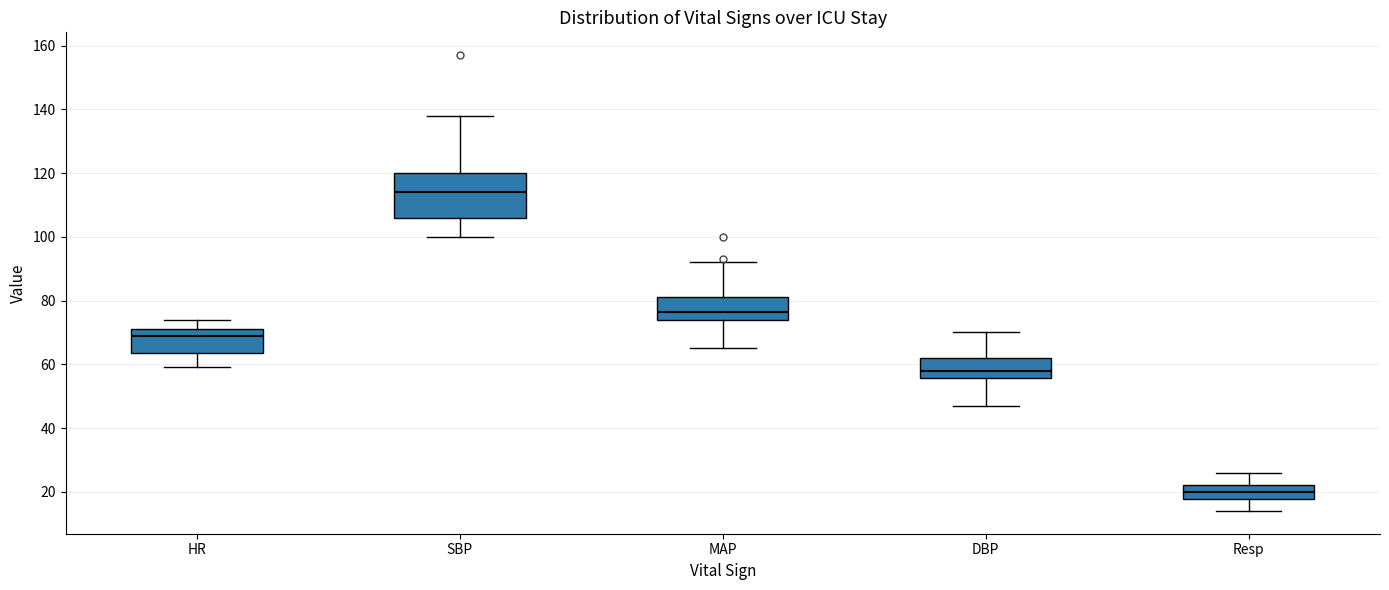

Reading left to right, read every box against the y-axis: the position of its median line, the range the box covers, and the ends of its whiskers. The values are not printed on the chart, so give them approximately, as read against the axis.

HR: median 70, box 64 to 72, whiskers 60 to 74
SBP: median 114, box 106 to 120, whiskers 100 to 138
MAP: median 76, box 74 to 82, whiskers 66 to 92
DBP: median 58, box 56 to 62, whiskers 48 to 70
Resp: median 20, box 18 to 22, whiskers 14 to 26